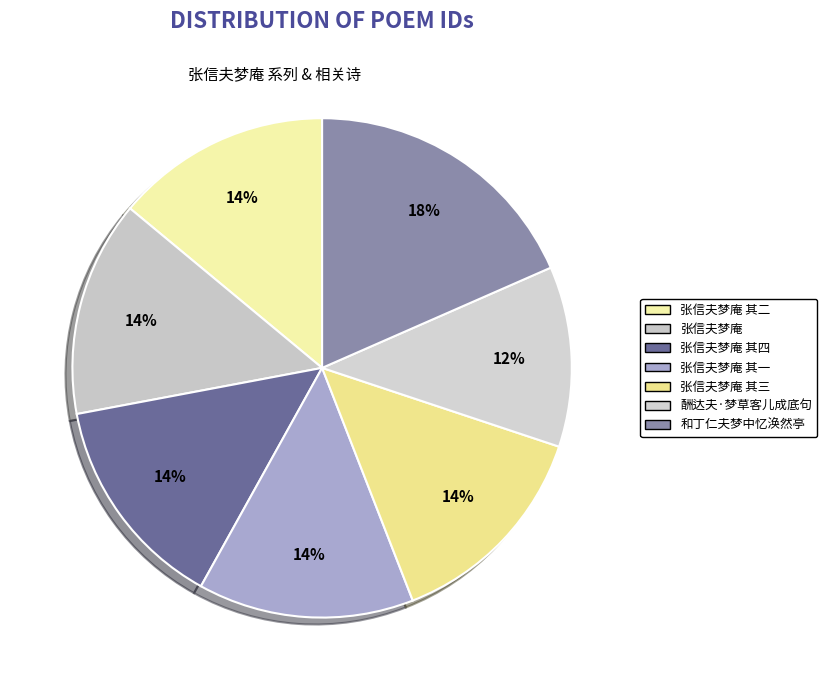

How many segments does this pie chart have?

7